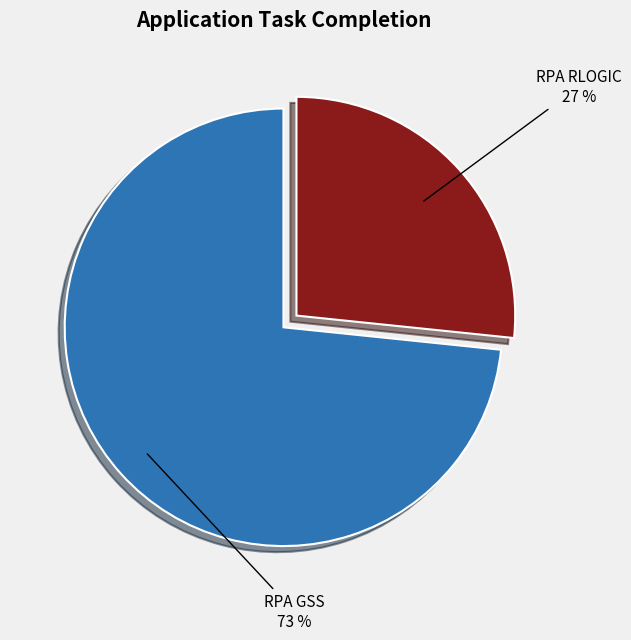

How many slices are in this pie chart?

2